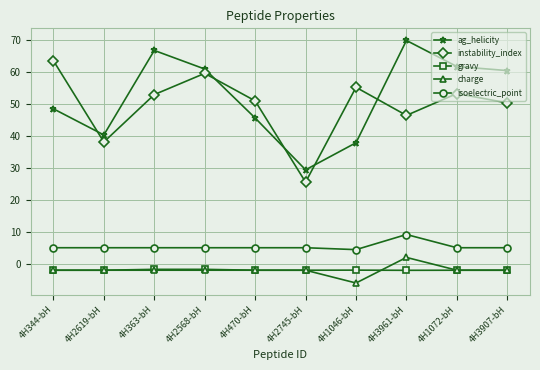

What is the spread (max minus min) of values at 4H470-bH?

52.9